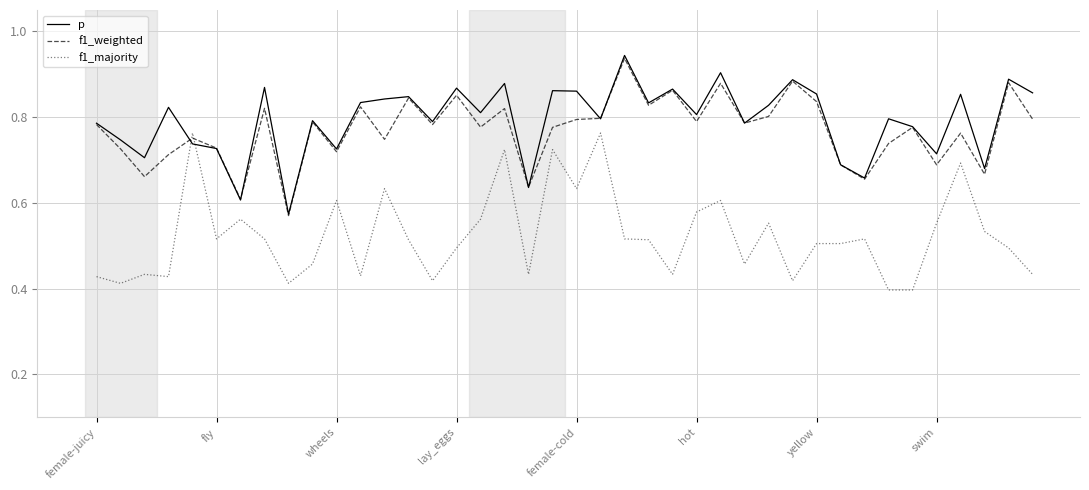

After their last crossing, which series has the higher values: p or f1_majority?

p